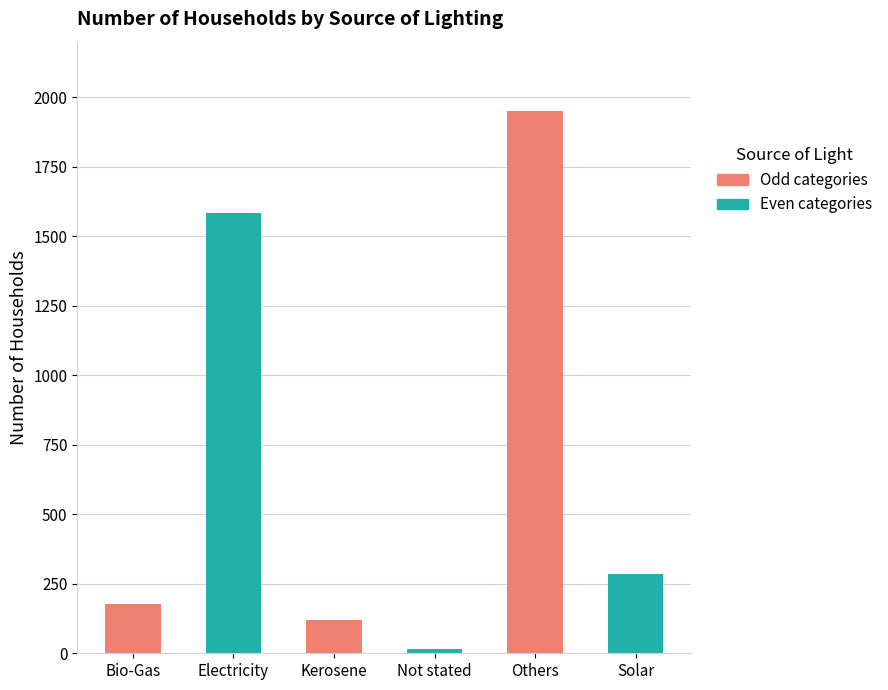

True or false: the data shows 120 at Kerosene.

True